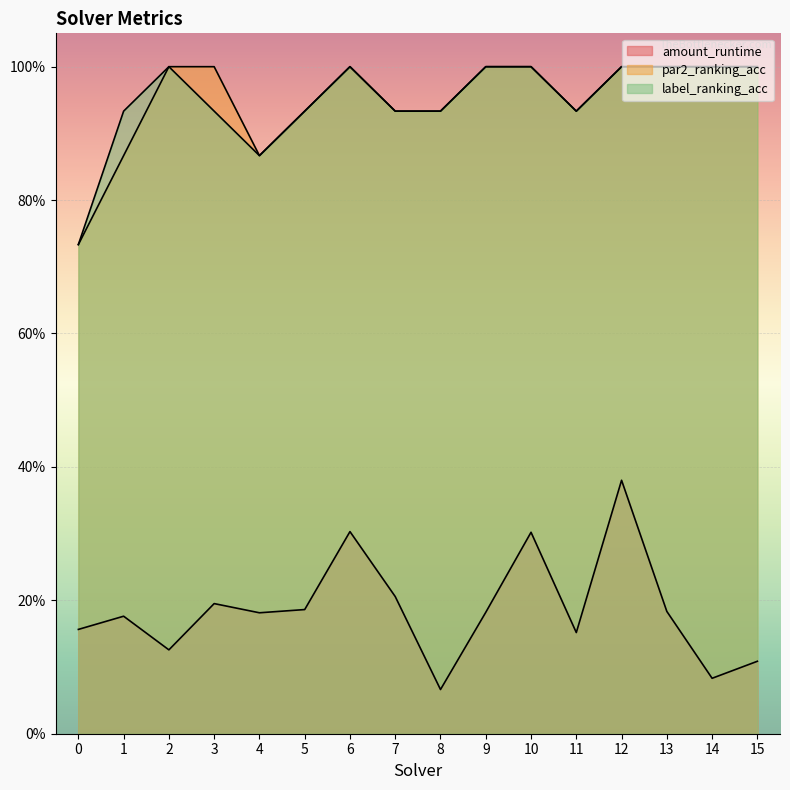

Count the amount_runtime values in the range 0 to 1.

16